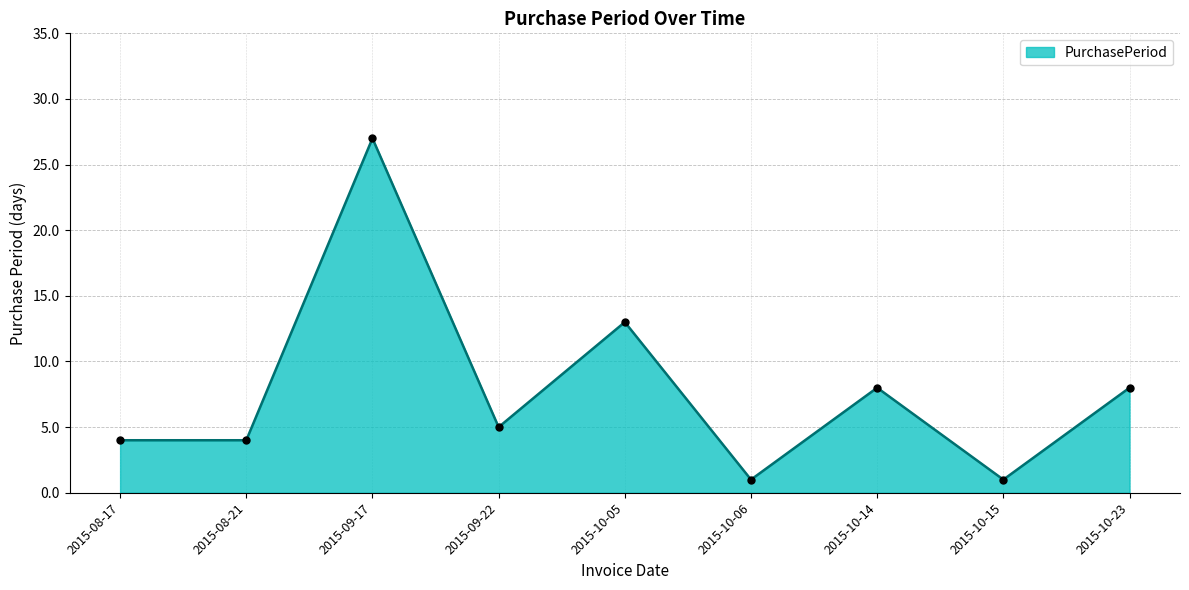

At which category does the data reach its first local peak?

2015-09-17